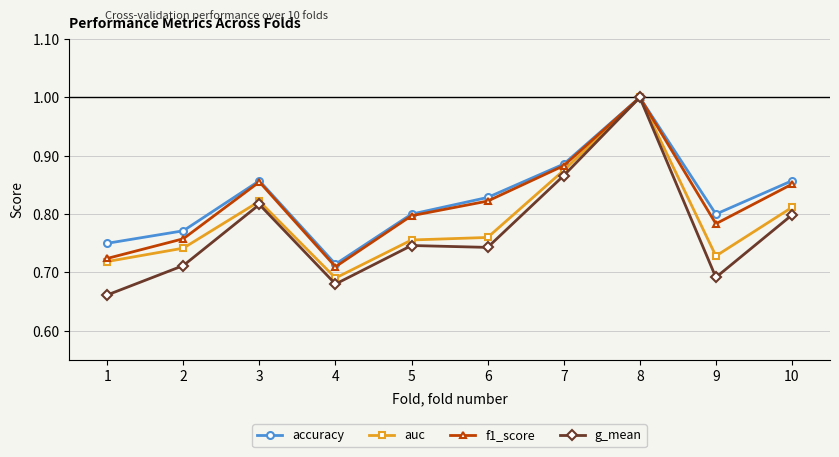

What is the maximum value shown in the chart?

1.0